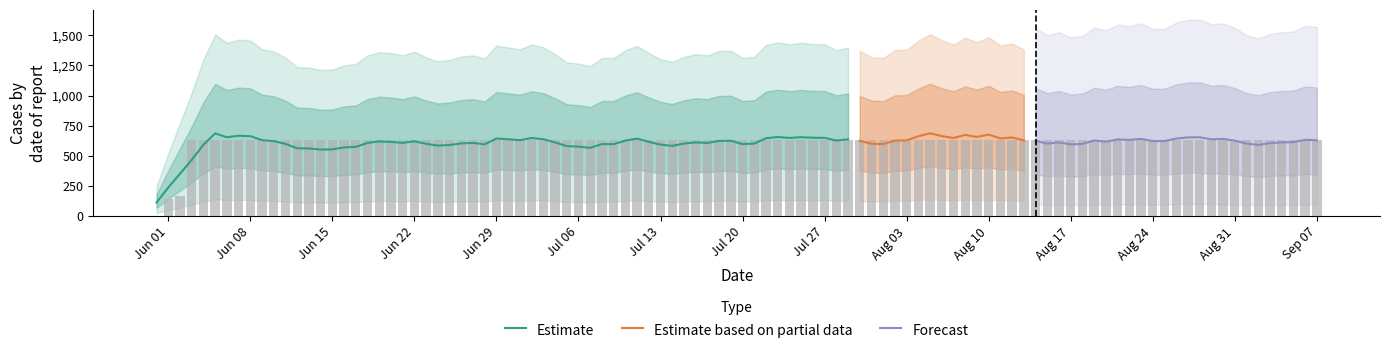

At which label is the value closest to 315?

2020-06-02